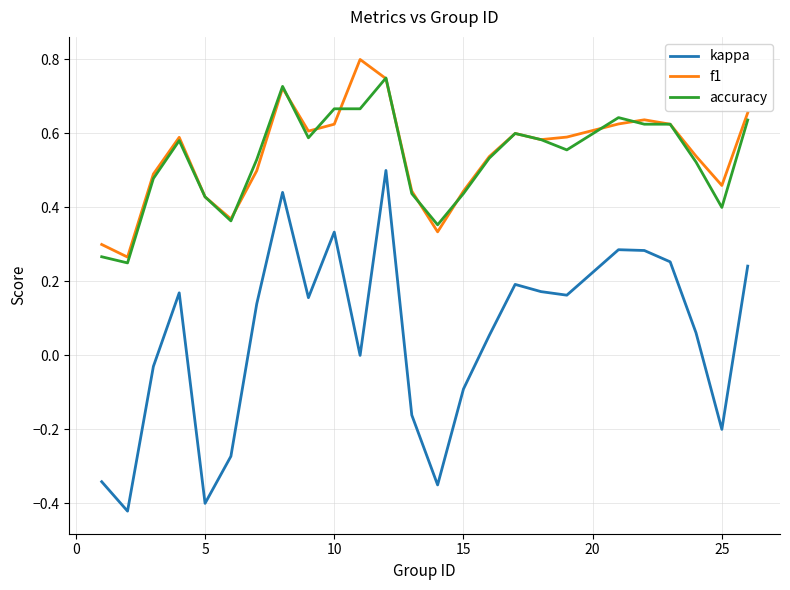

What are all the series names shown in the legend?

kappa, f1, accuracy